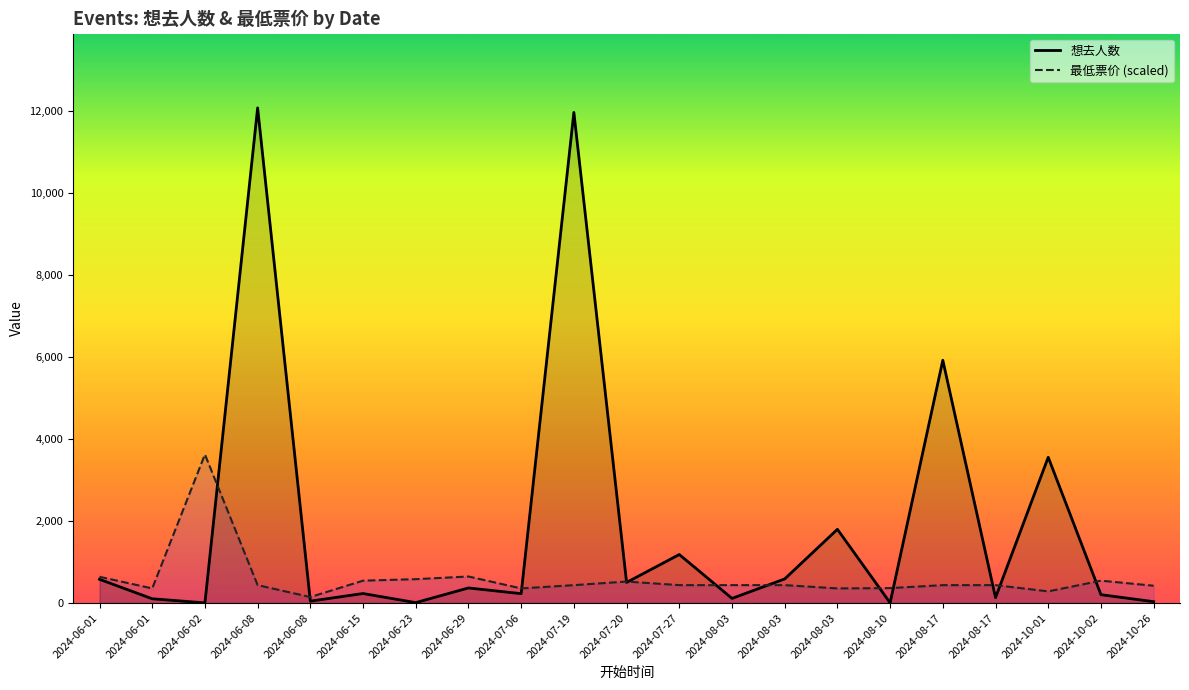

At which label is 想去人数 closest to 6043?

2024-08-17